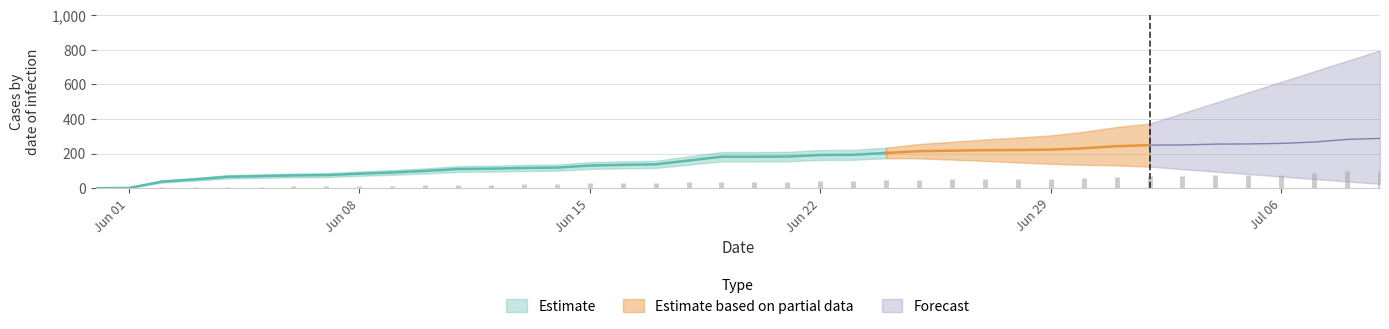

What is the difference between the CH values at 2020-06-02 and 2020-06-11?

73